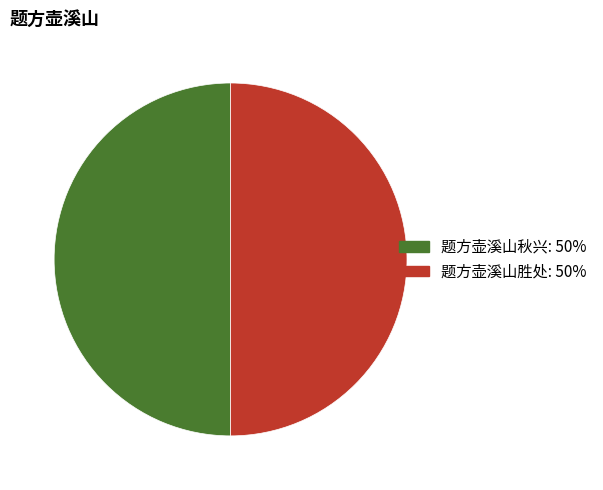

Is it true that 题方壶溪山胜处 is 65% of the pie?

False